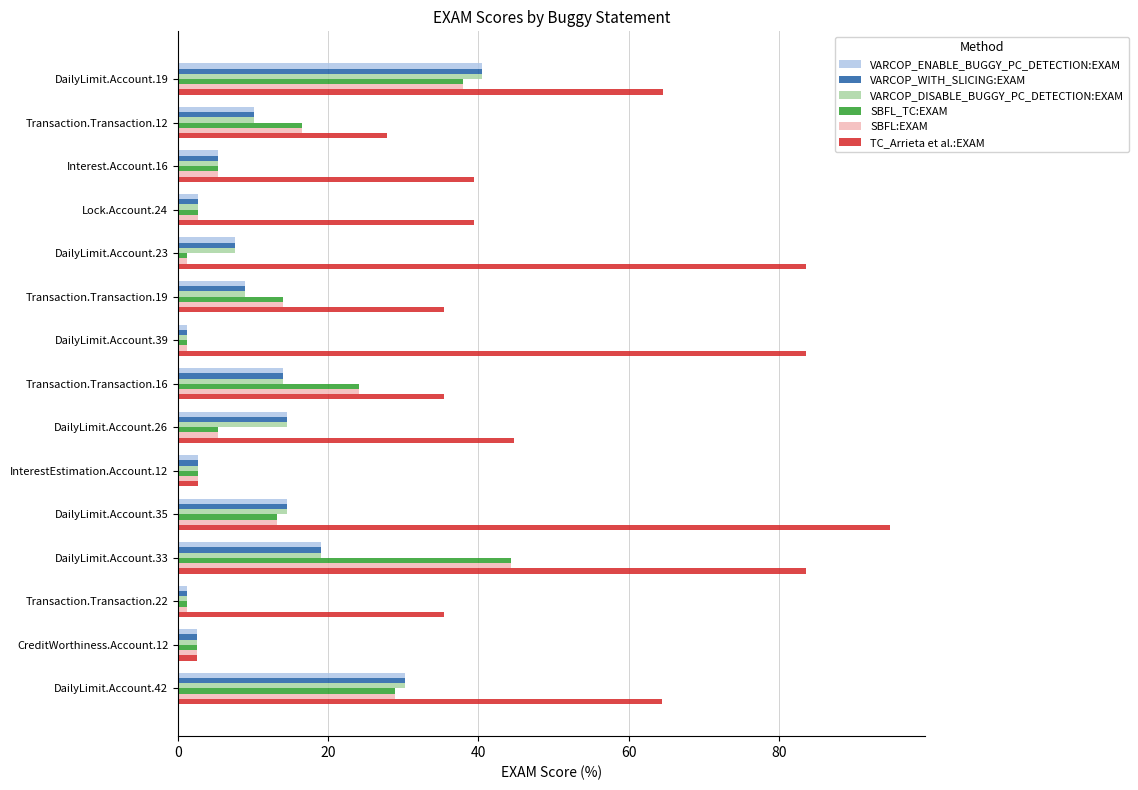

What is the difference between the SBFL:EXAM values at Transaction.Transaction.19 and CreditWorthiness.Account.12?

11.4